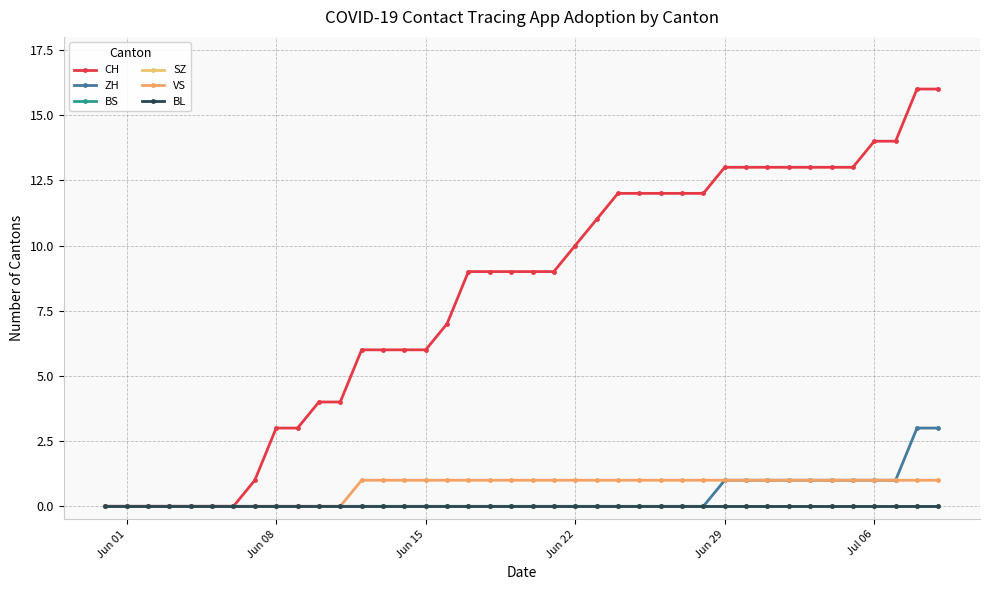

Is this an area chart (filled region under the line)?

No